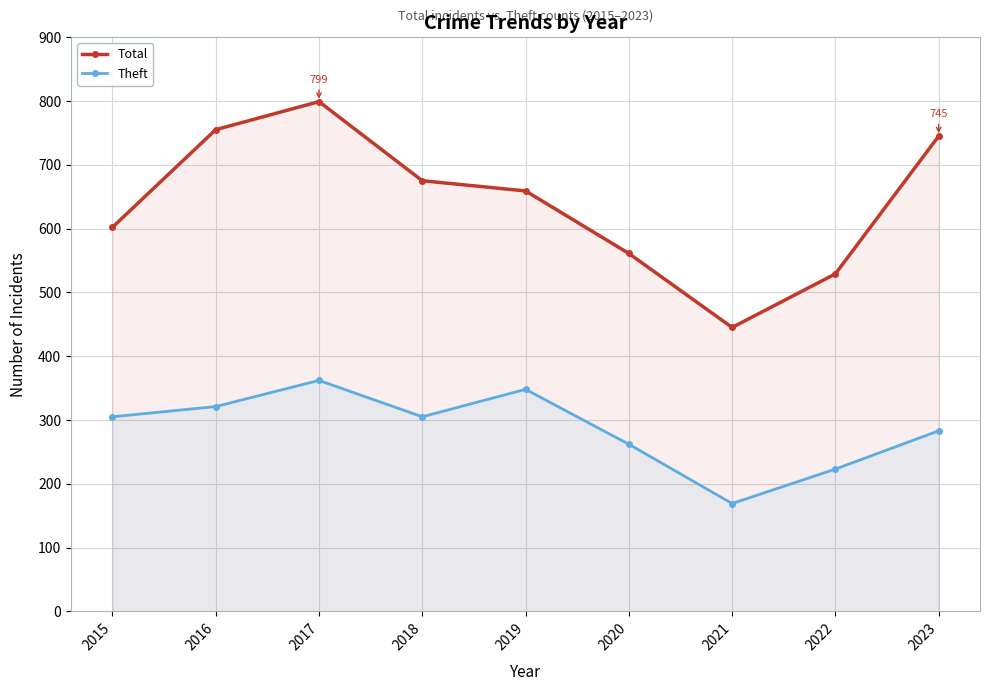

How many lines are shown in the chart?

2